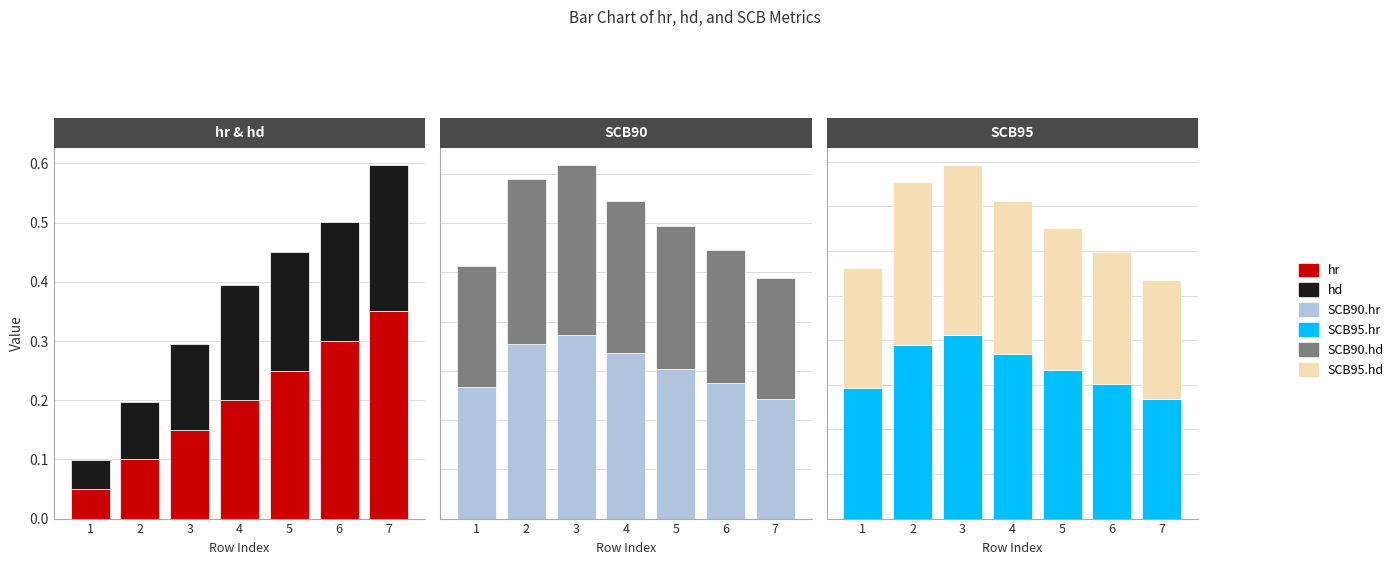

What are all the series names shown in the legend?

hr, hd, SCB90.hr, SCB90.hd, SCB95.hr, SCB95.hd